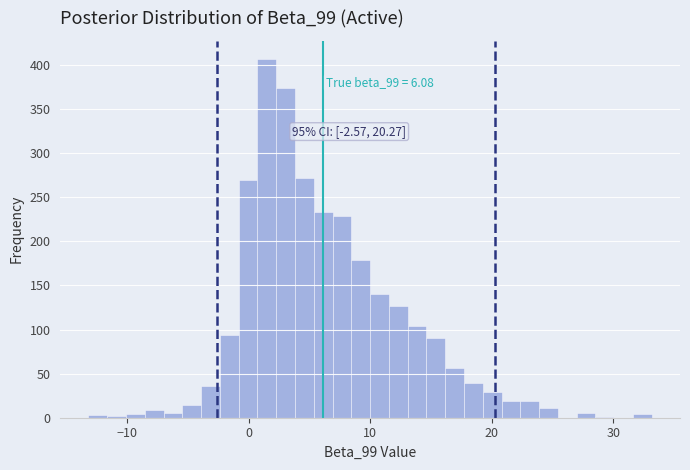

Read against the x-axis, roughly where is the centre of the tallest bar?

1